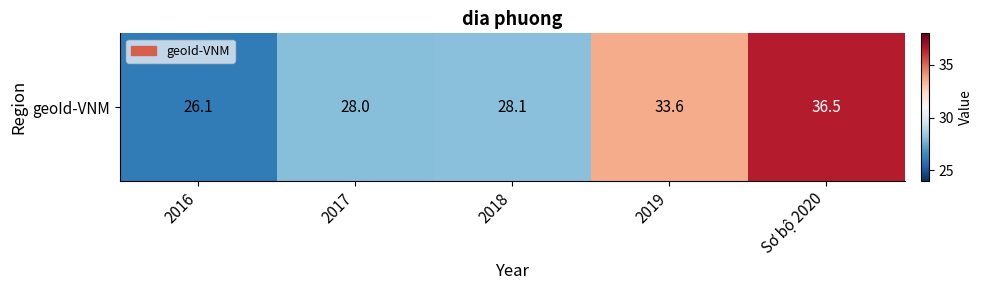

Reading left to right, transcribe all the data shown in this chart.

26.1	28.0	28.1	33.6	36.5